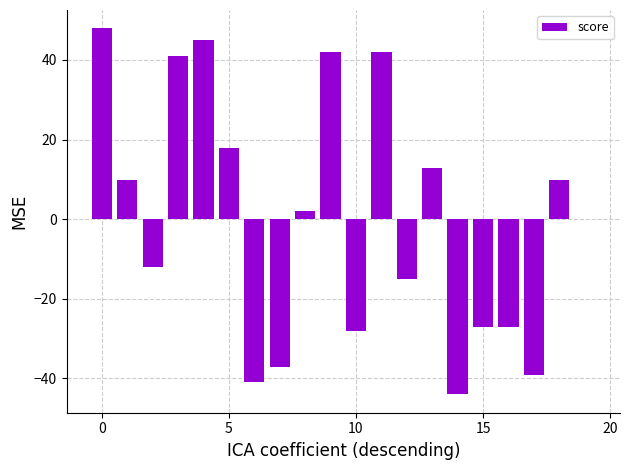

What is the greatest value displayed?

48.0